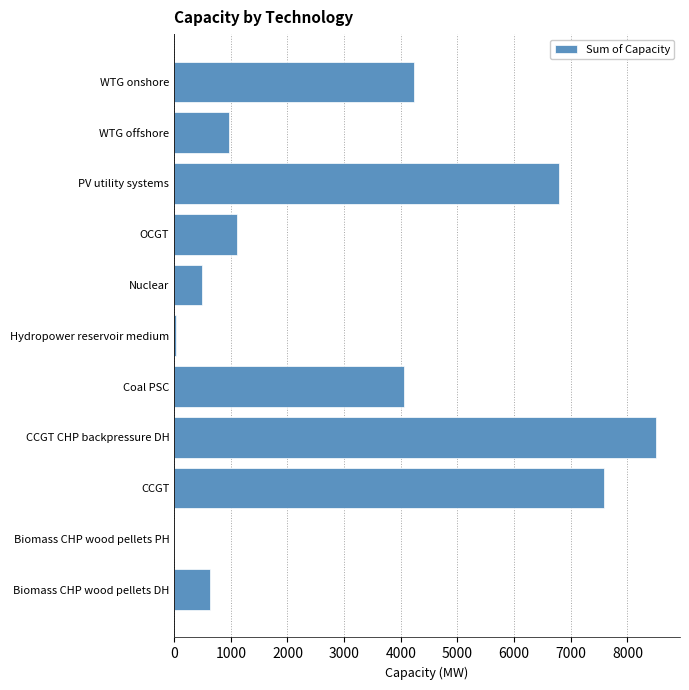

Which has a higher value, WTG offshore or Biomass CHP wood pellets DH?

WTG offshore